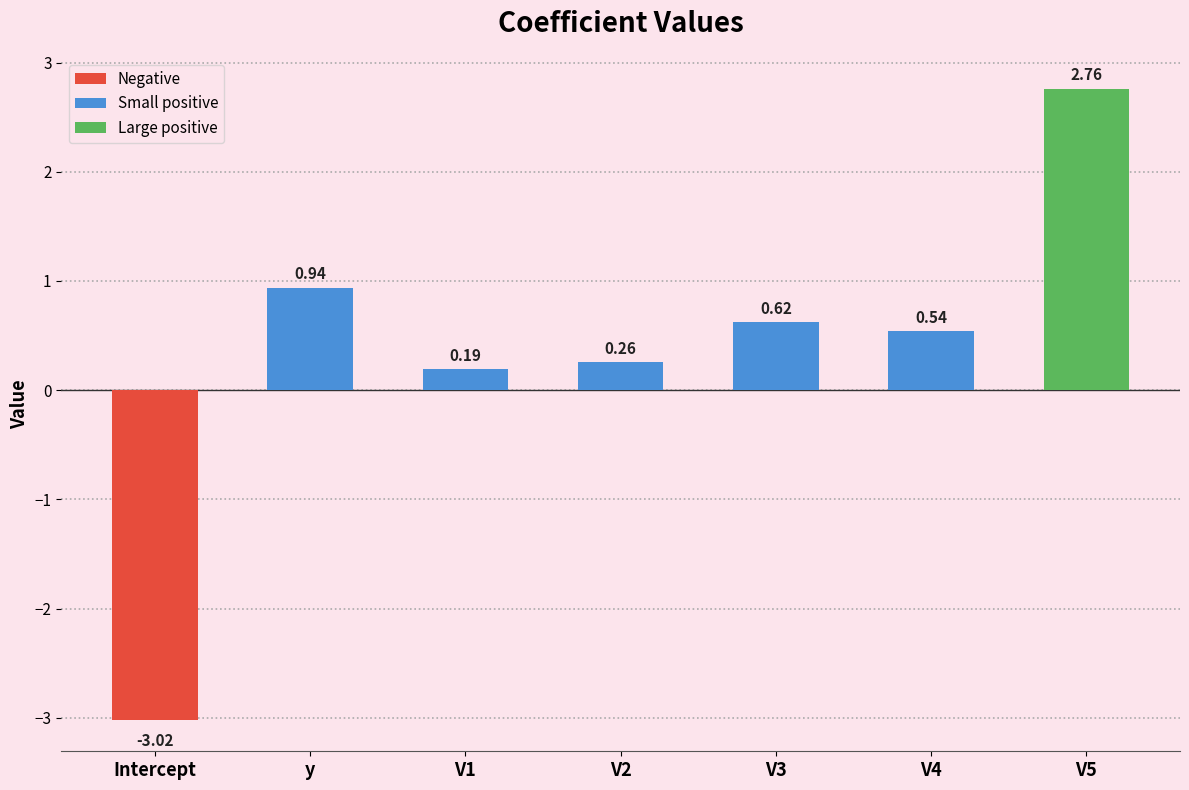

What is the label of the 7th bar from the right?

Intercept